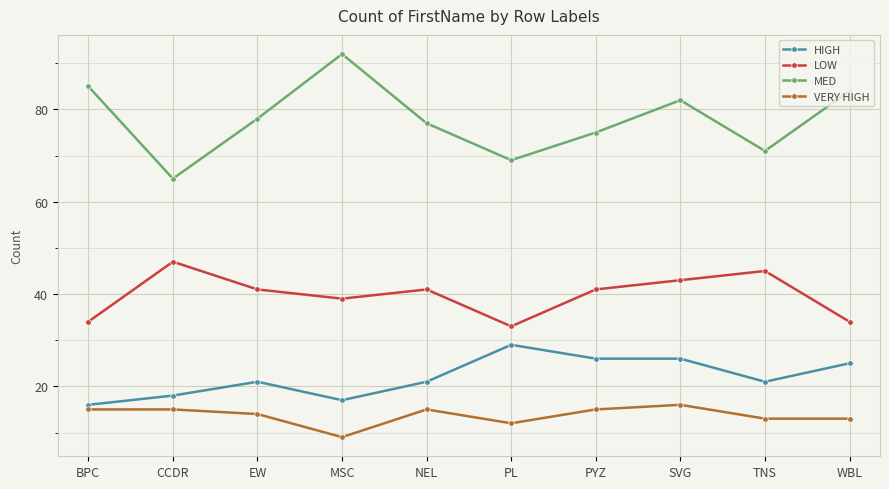

True or false: VERY HIGH has a value of 21 at CCDR.

False